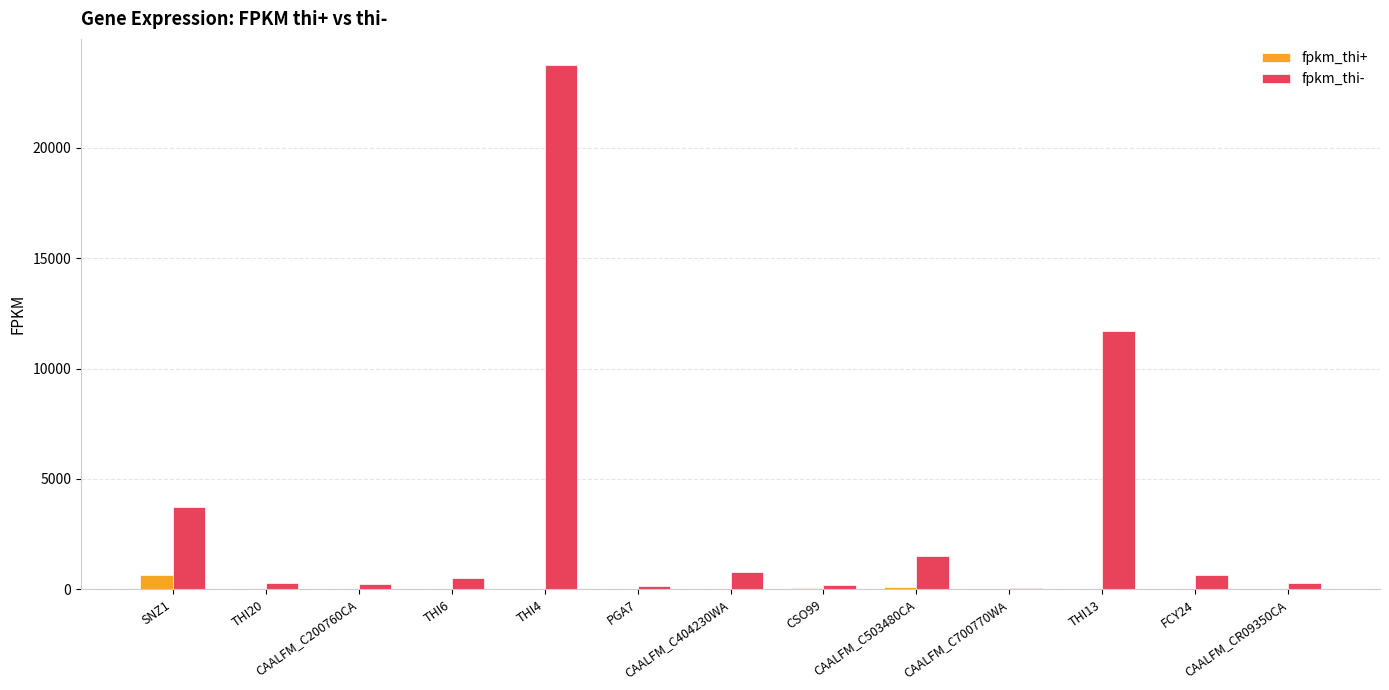

Read the fpkm_thi- value at CAALFM_CR09350CA.

296.5